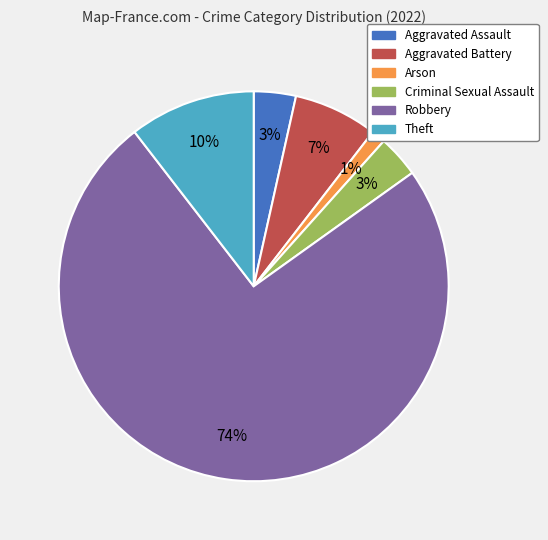

What is the largest slice in the pie chart?

Robbery